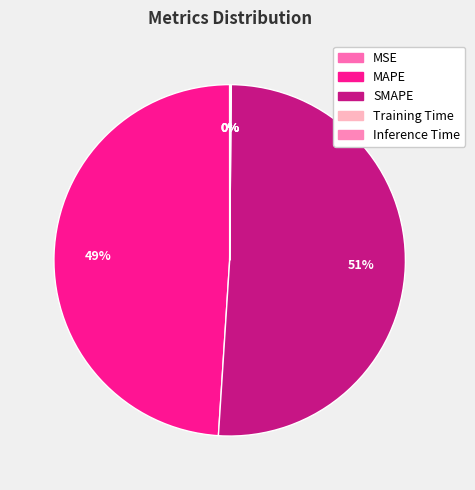

Which slice is the largest?

SMAPE